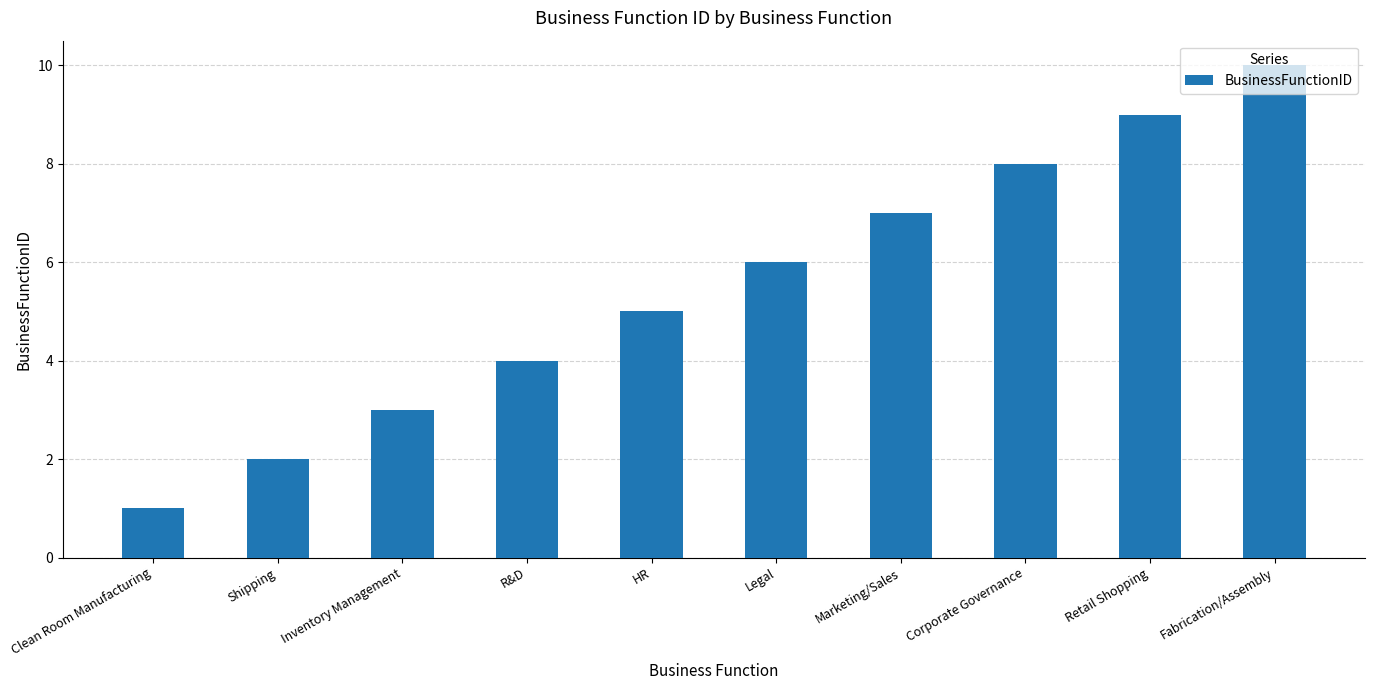

Reading left to right, list all the values displayed in this chart.

1	2	3	4	5	6	7	8	9	10